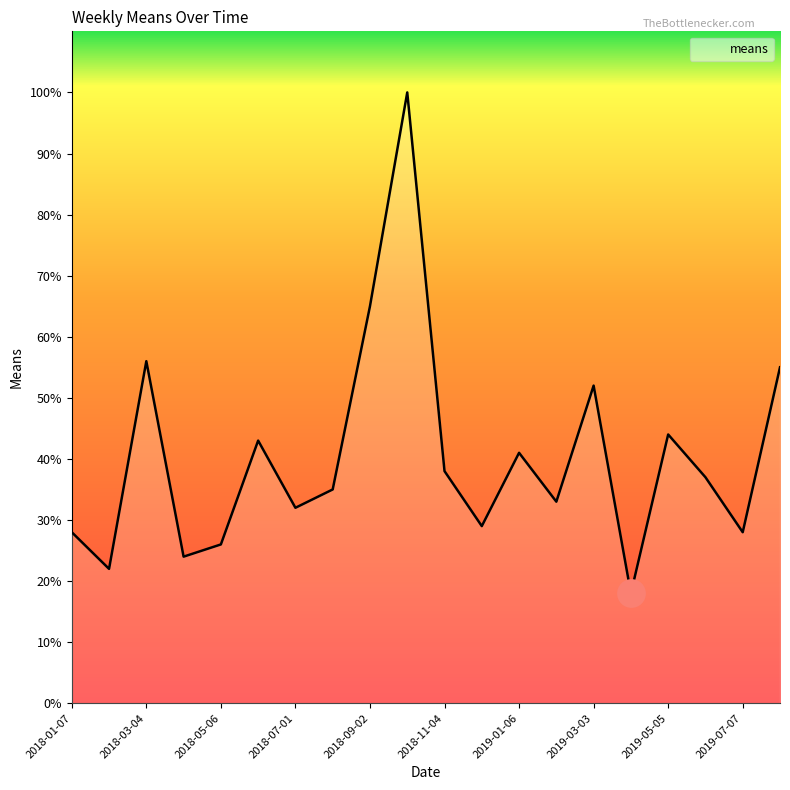

What is the greatest value displayed?

100